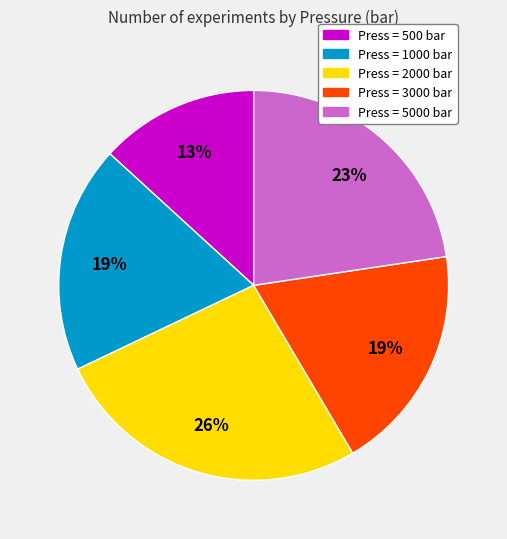

Is there any slice that represents more than half of the pie?

No